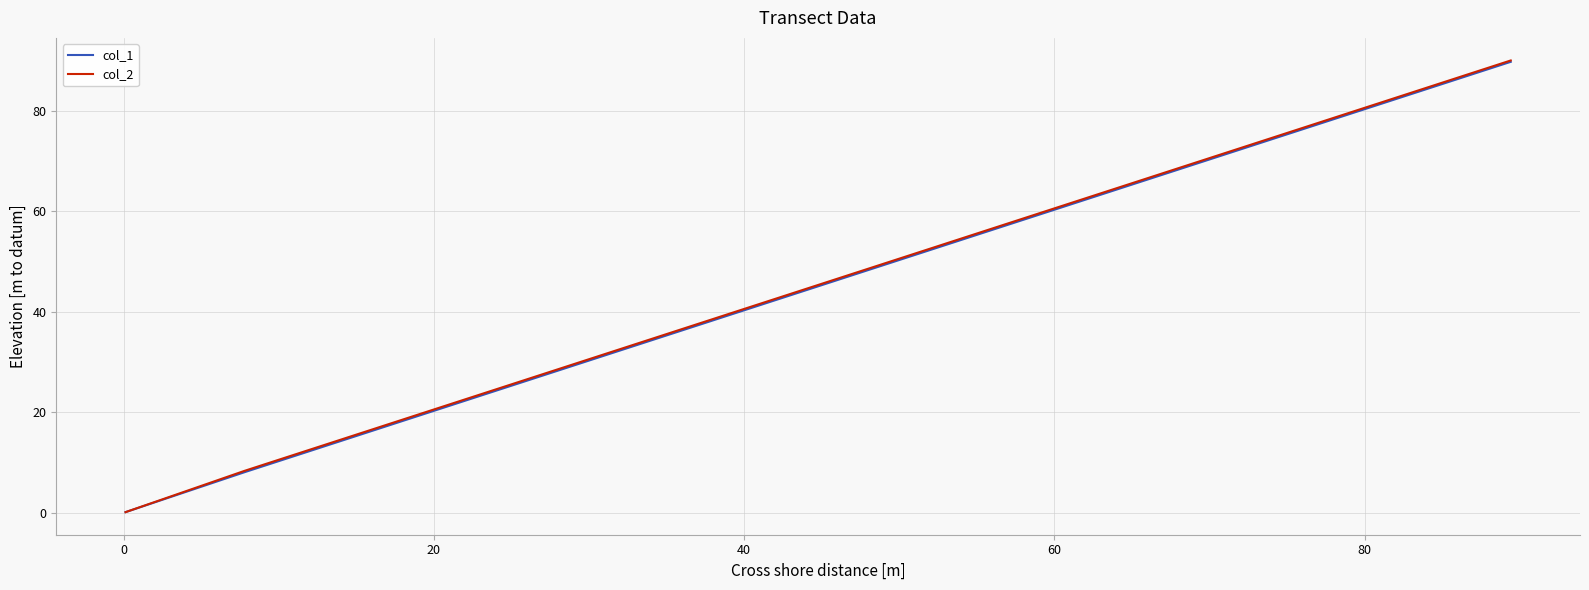

What is the average value of the col_2 series?

25.3